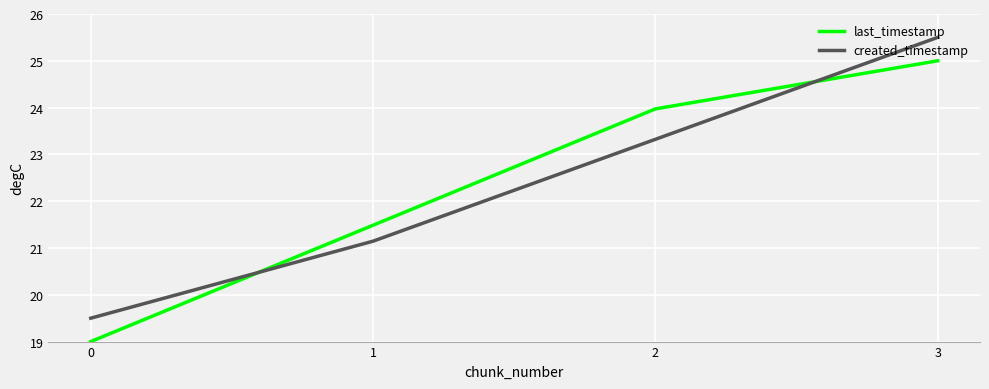

At which category is the sum across all series the highest?

3